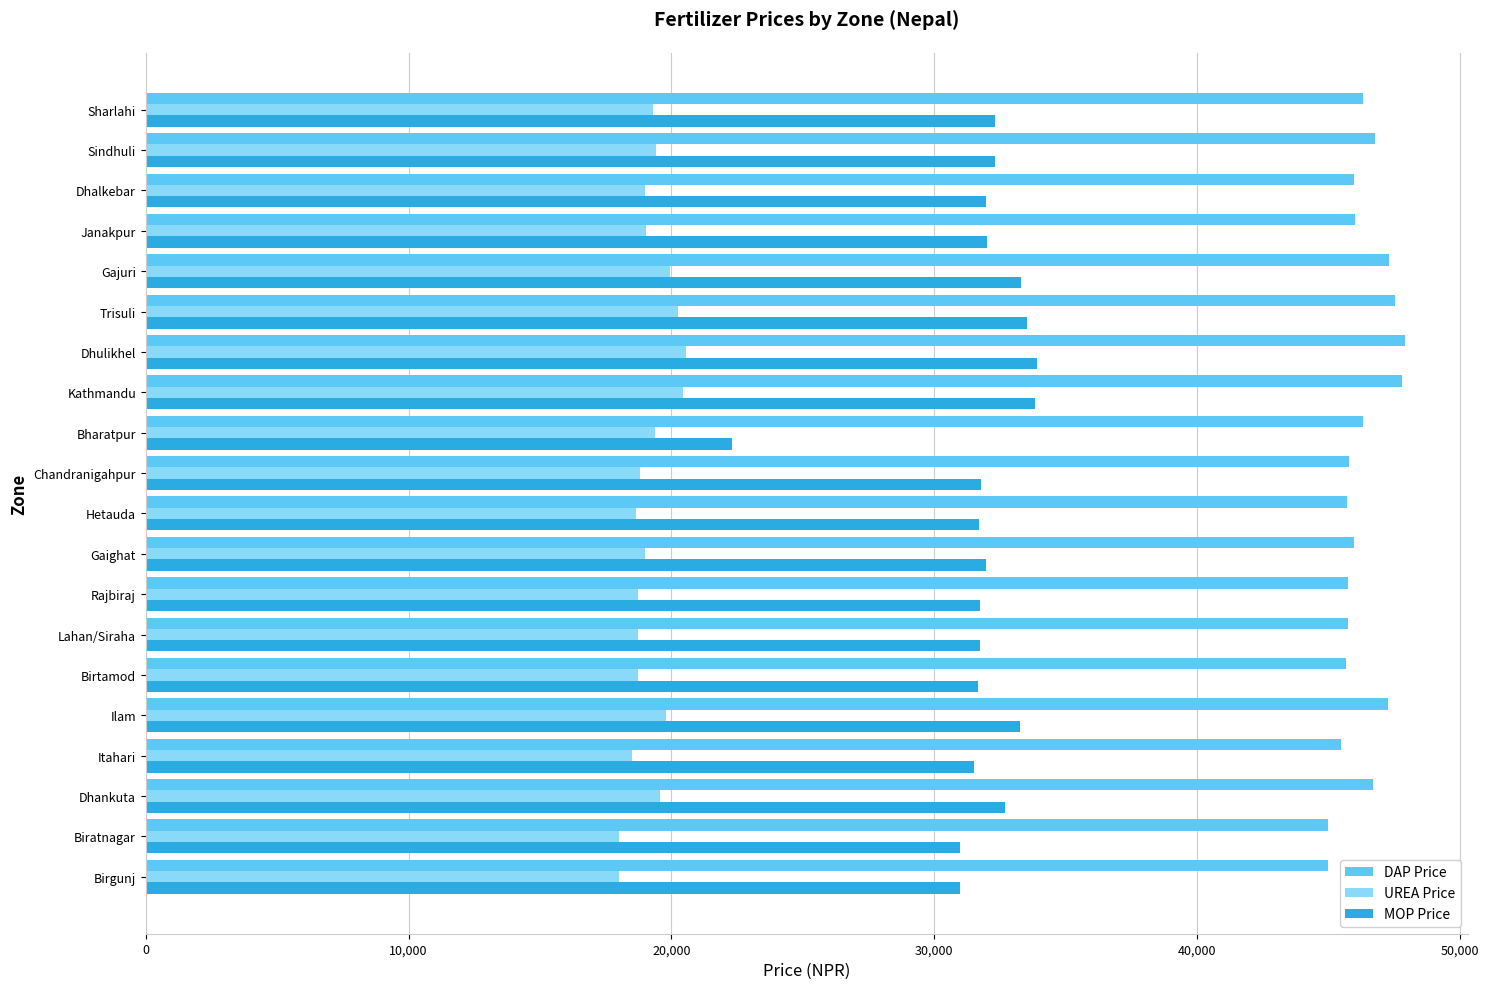

At how many categories does at least one series exceed 31045?

20